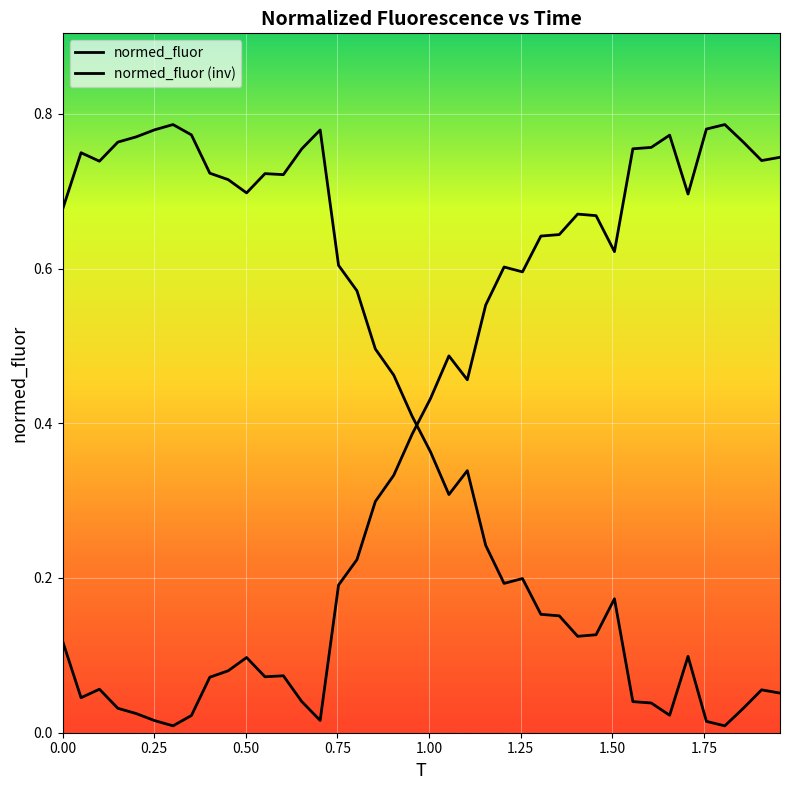

What is the average value of the normed_fluor series?

0.4